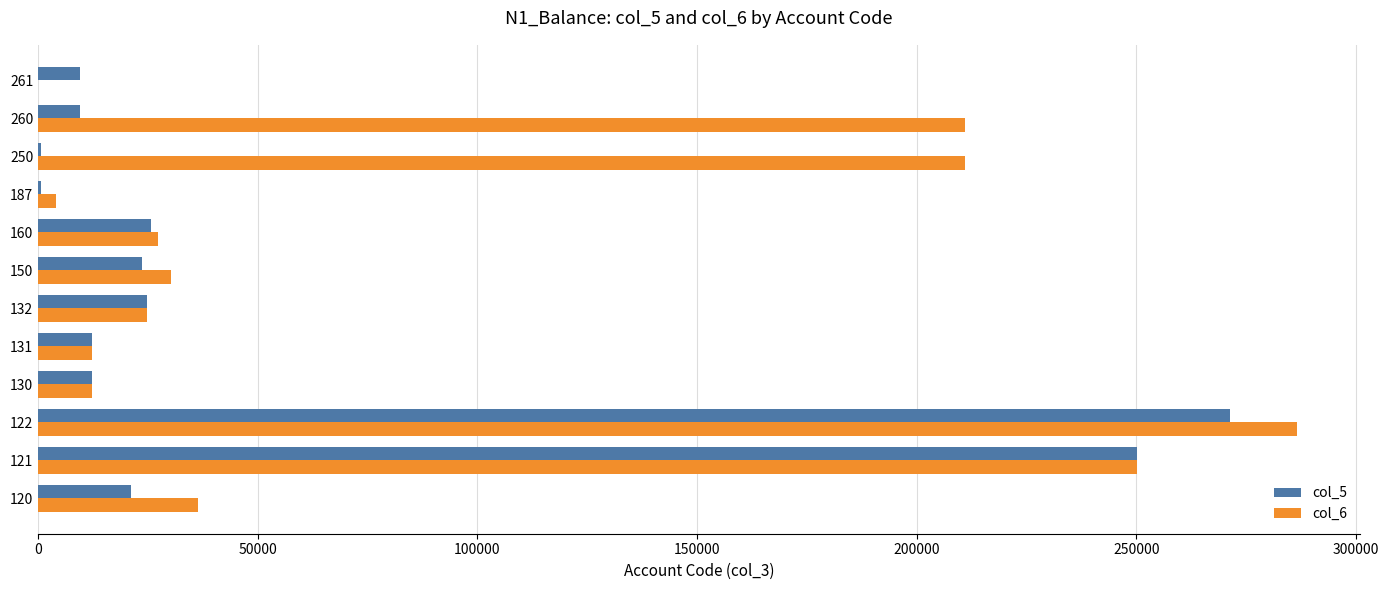

At which category is the sum across all series the highest?

122